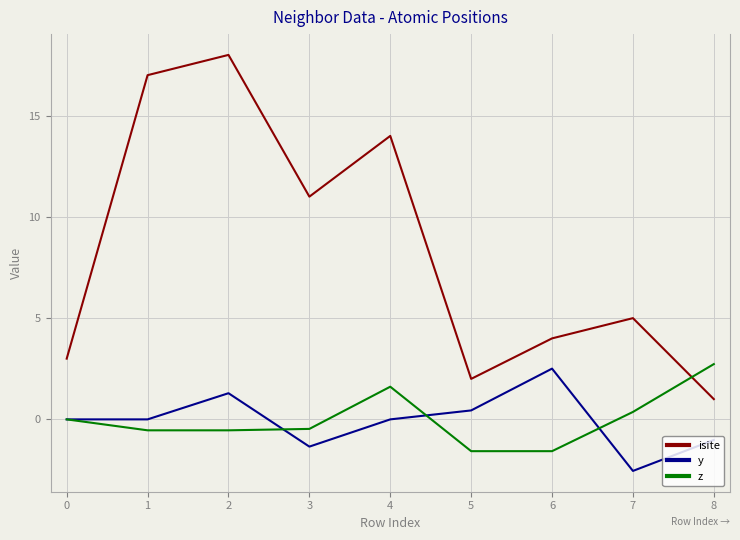

True or false: z and isite cross at least once.

True